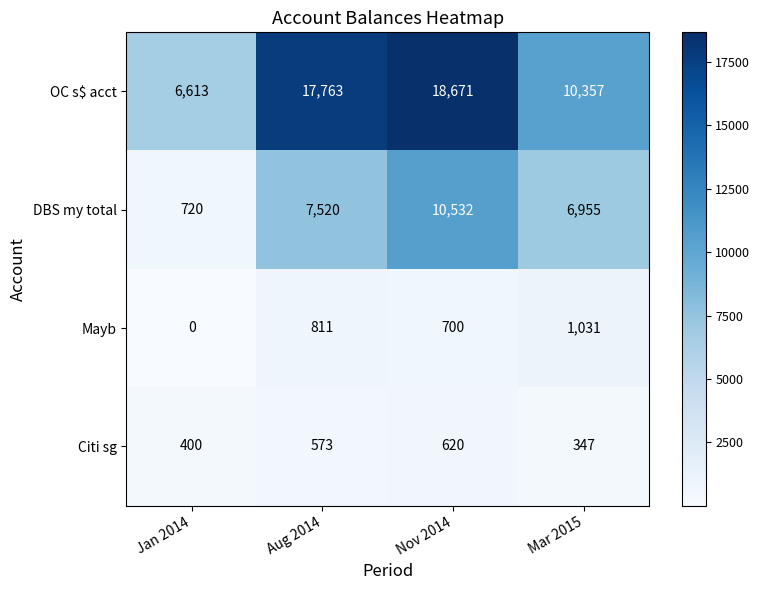

At how many categories does at least one series exceed 5649?

4